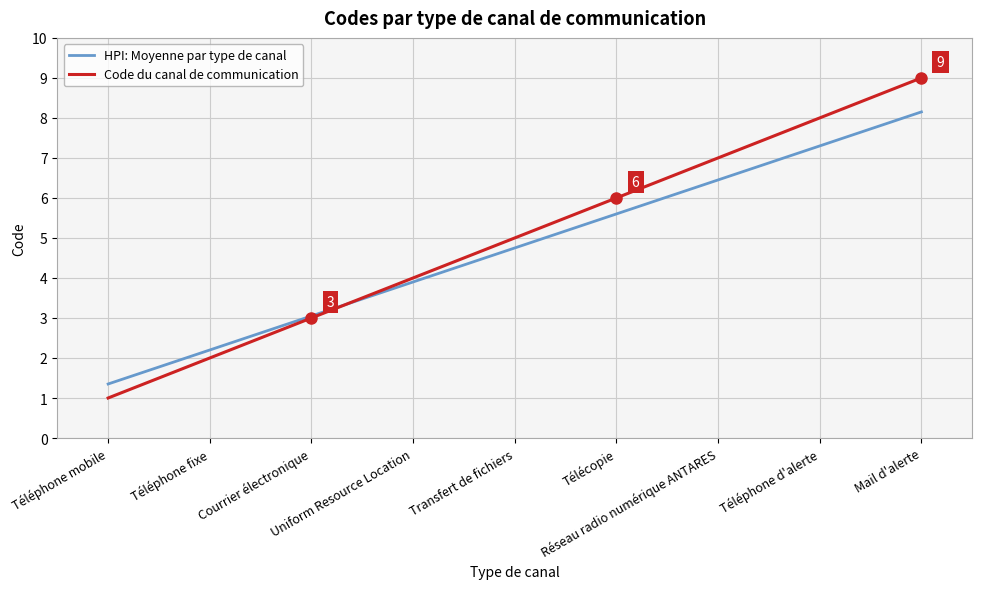

What is the minimum value for HPI: Moyenne par type de canal?

1.4